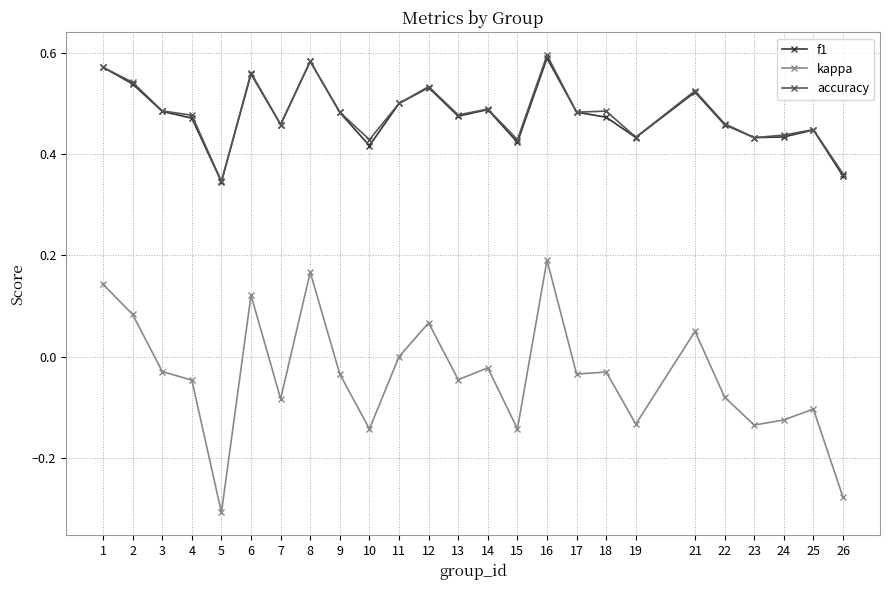

How many series are shown in this chart?

3